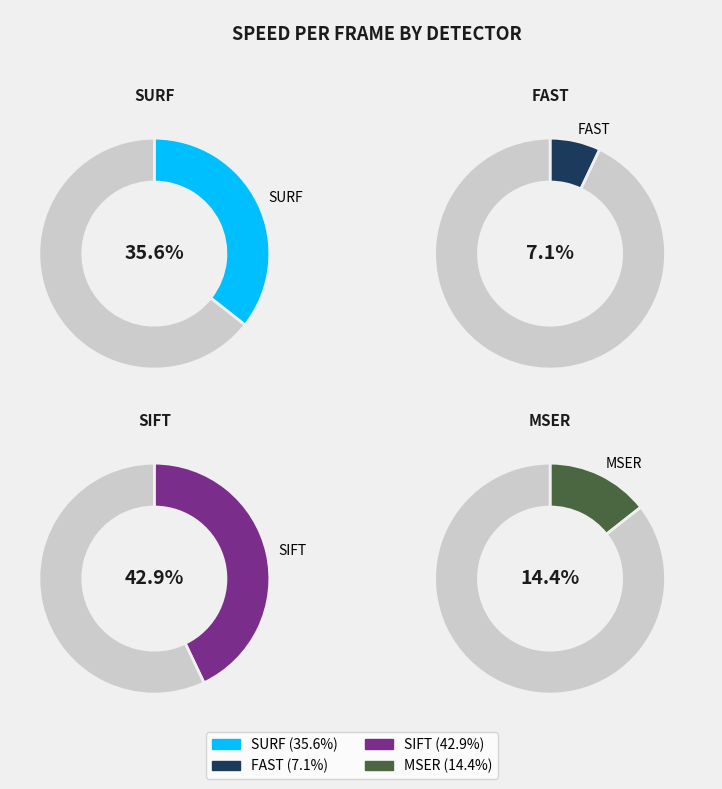

How much of the chart is everything except SURF?

64.4%